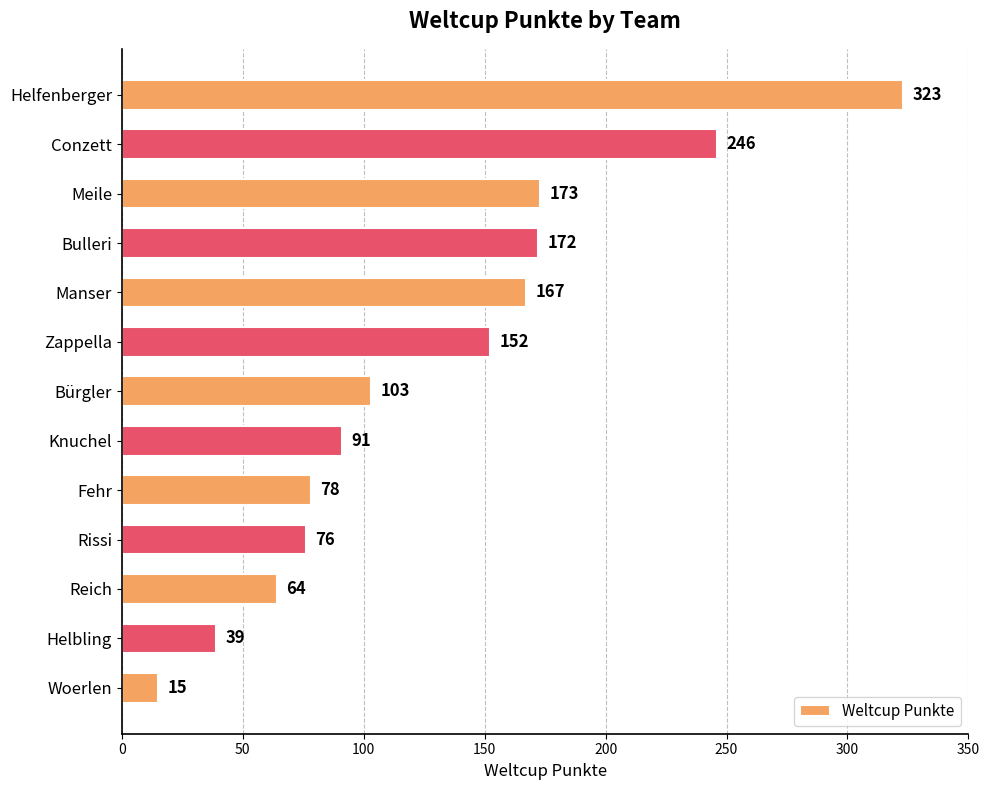

Approximately how many times larger is the value at Reich compared to Manser?

0.4